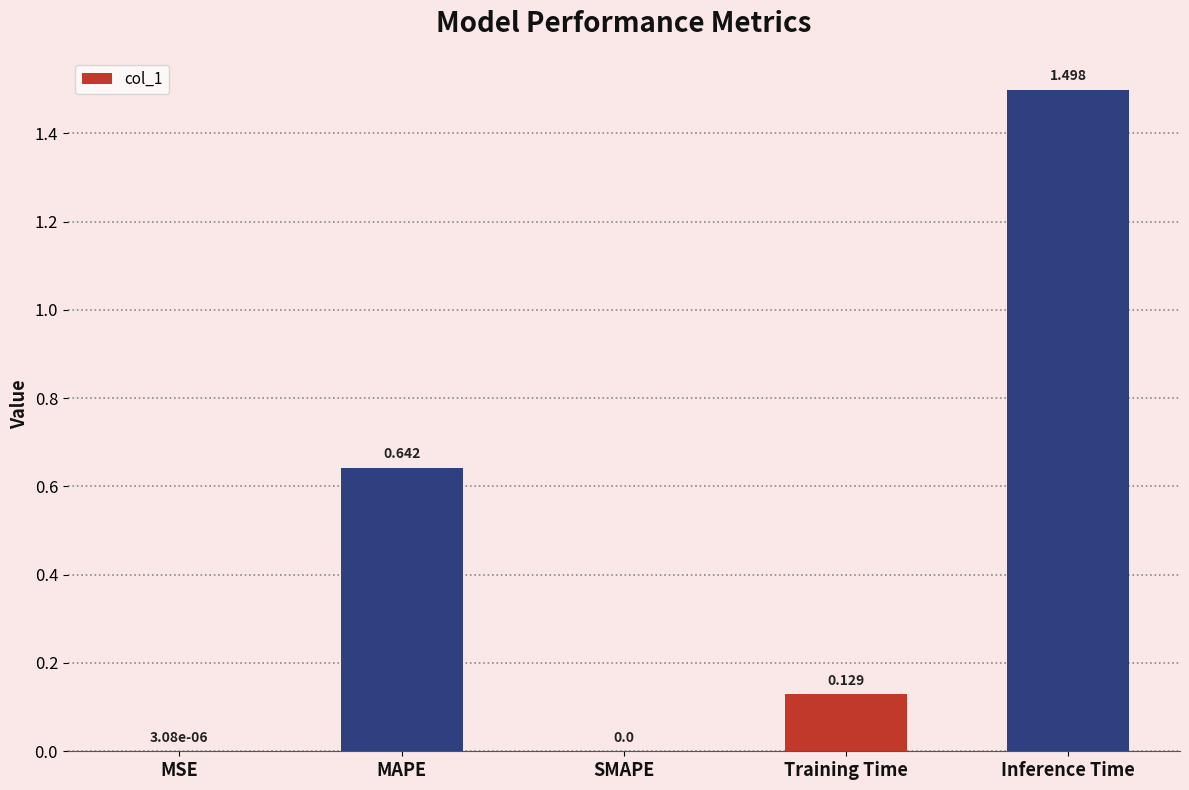

Between Inference Time and MAPE, which is larger?

Inference Time